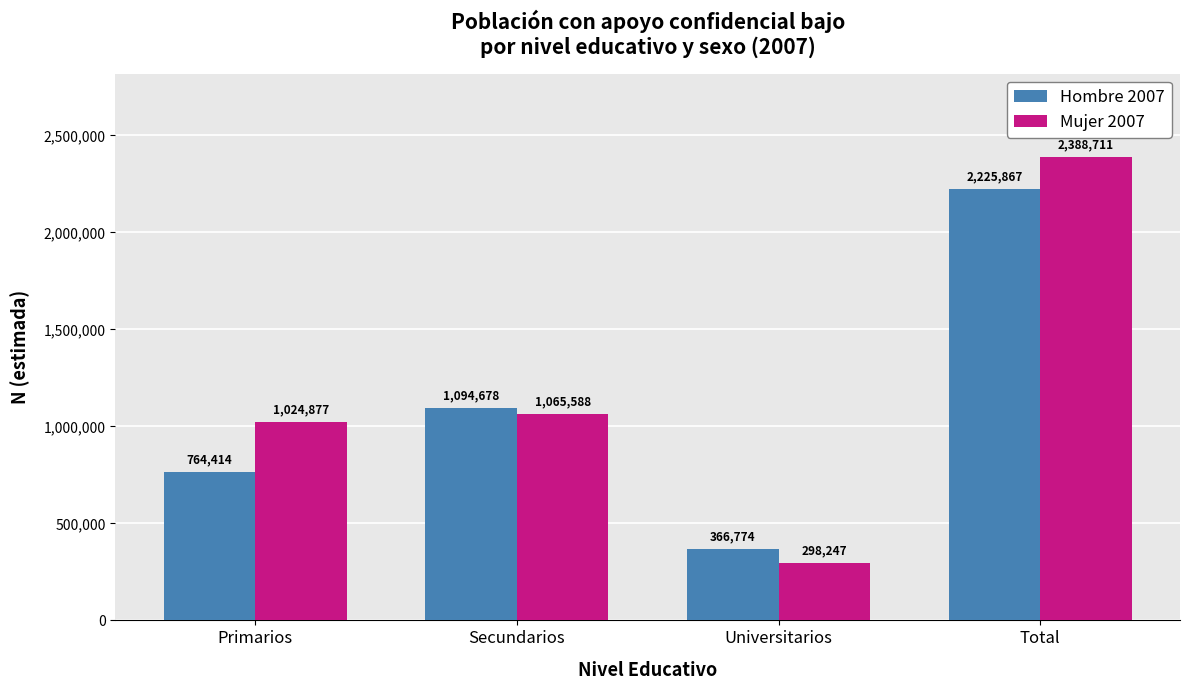

Is it true that Mujer 2007 equals 71945 at Universitarios?

False